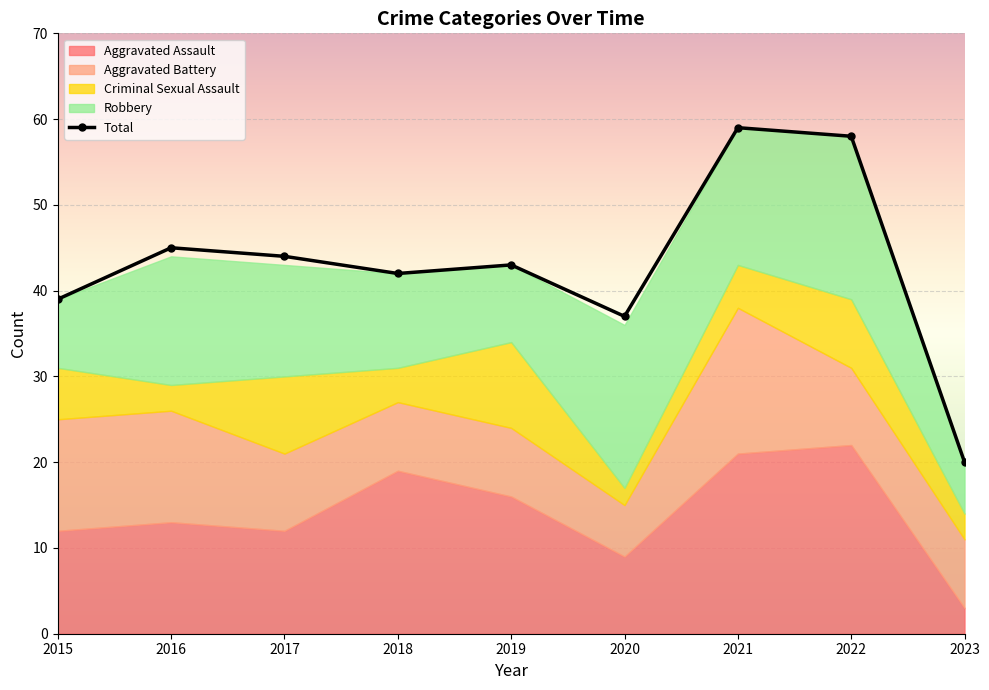

Approximately how many times larger is the value at 2018 compared to 2015?

1.1